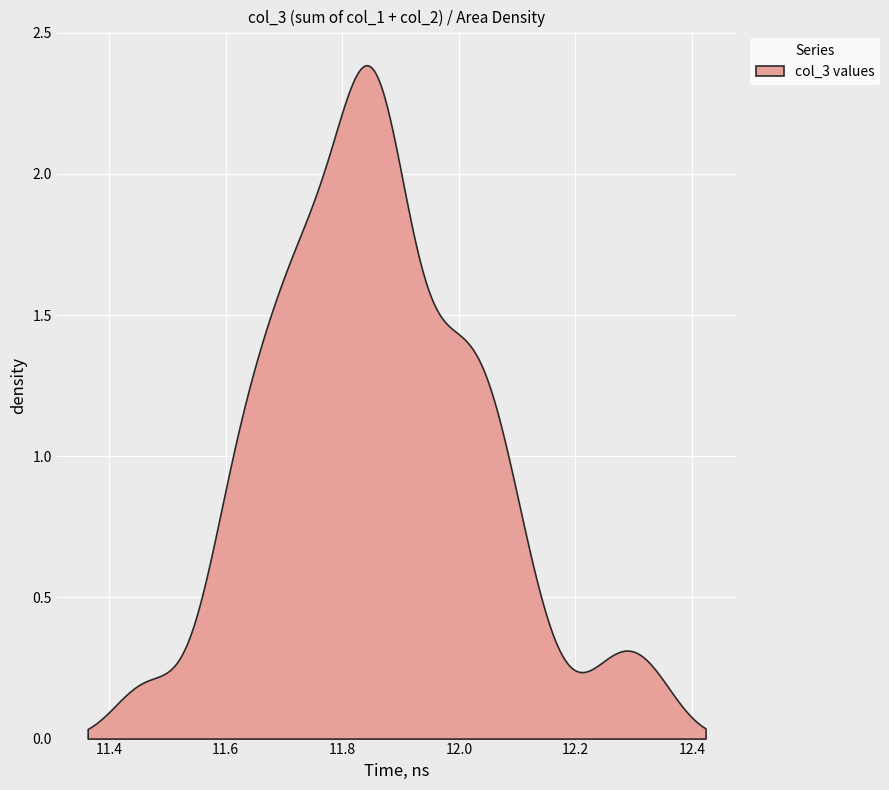

True or false: col_1 and col_3 cross at least once.

False